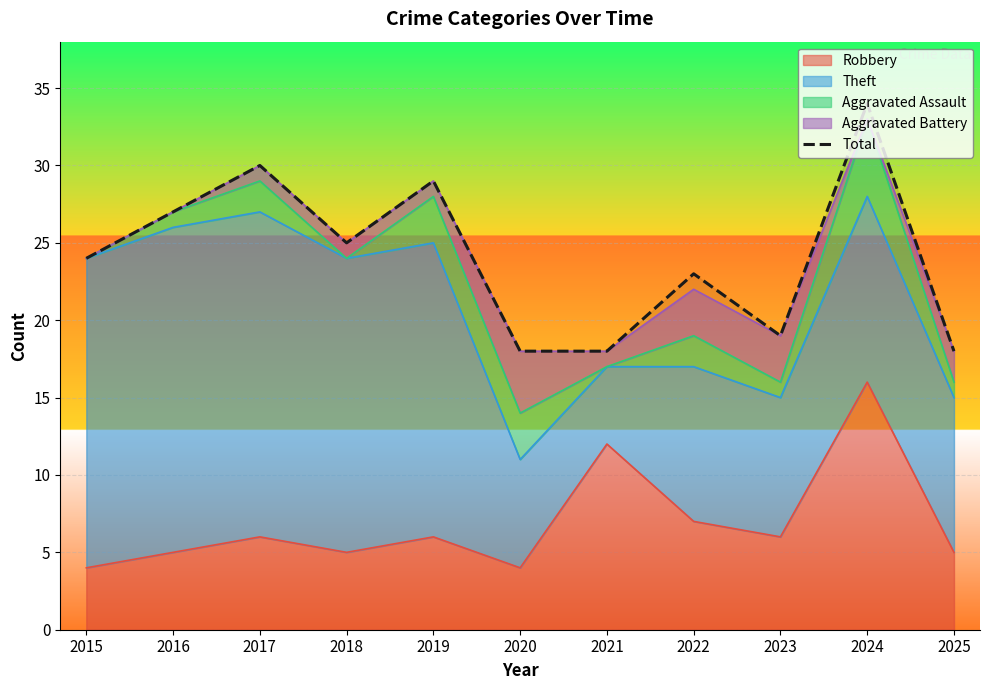

Read the value at 2016, to the nearest 10.

30